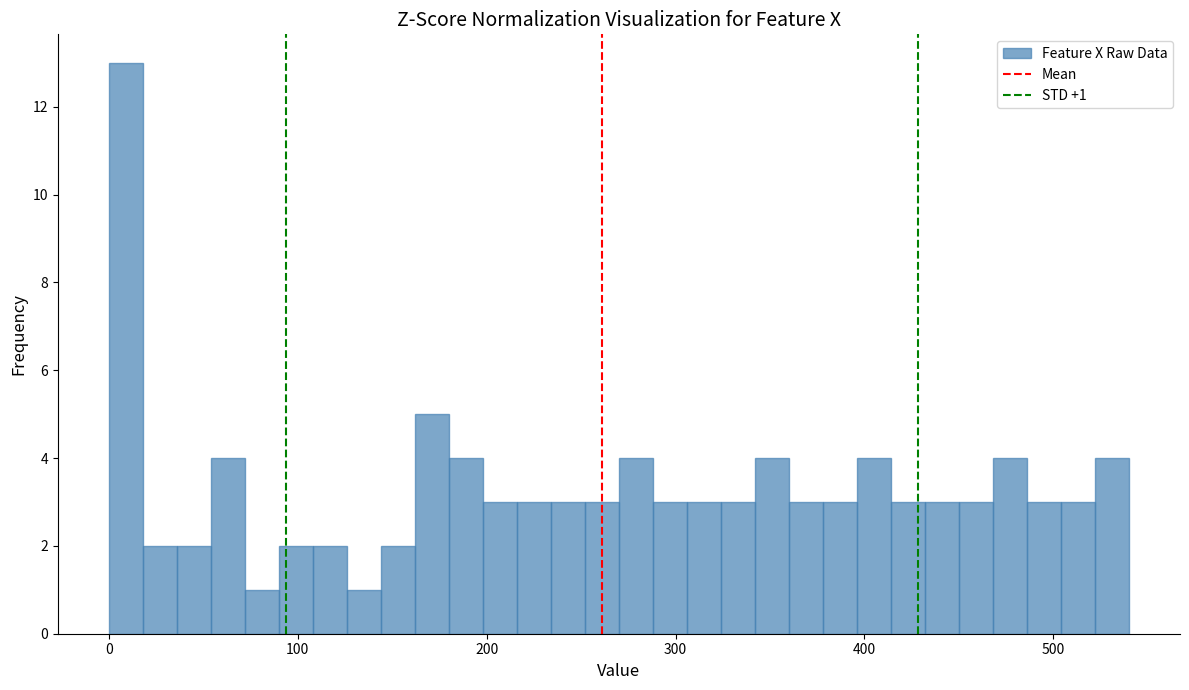

Read against the x-axis, roughly where is the centre of the tallest bar?

10